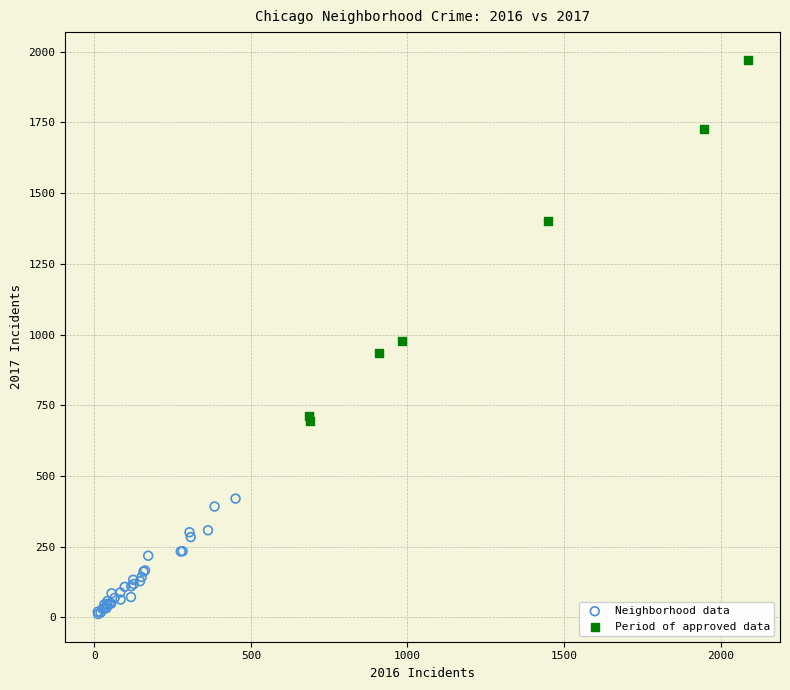

Which series contains the highest Y value?

Period of approved data